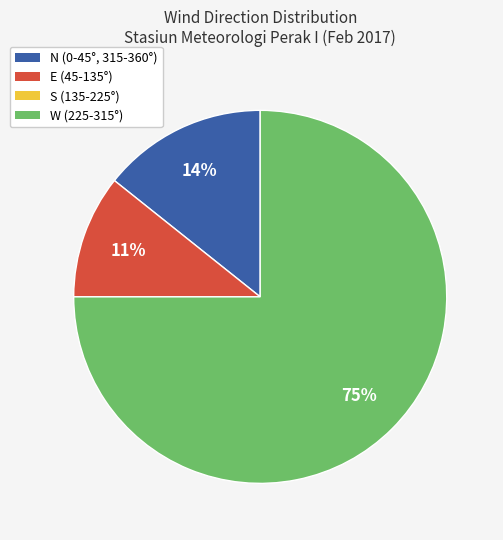

The W (225-315°) slice represents 64% of the pie. True or false?

False